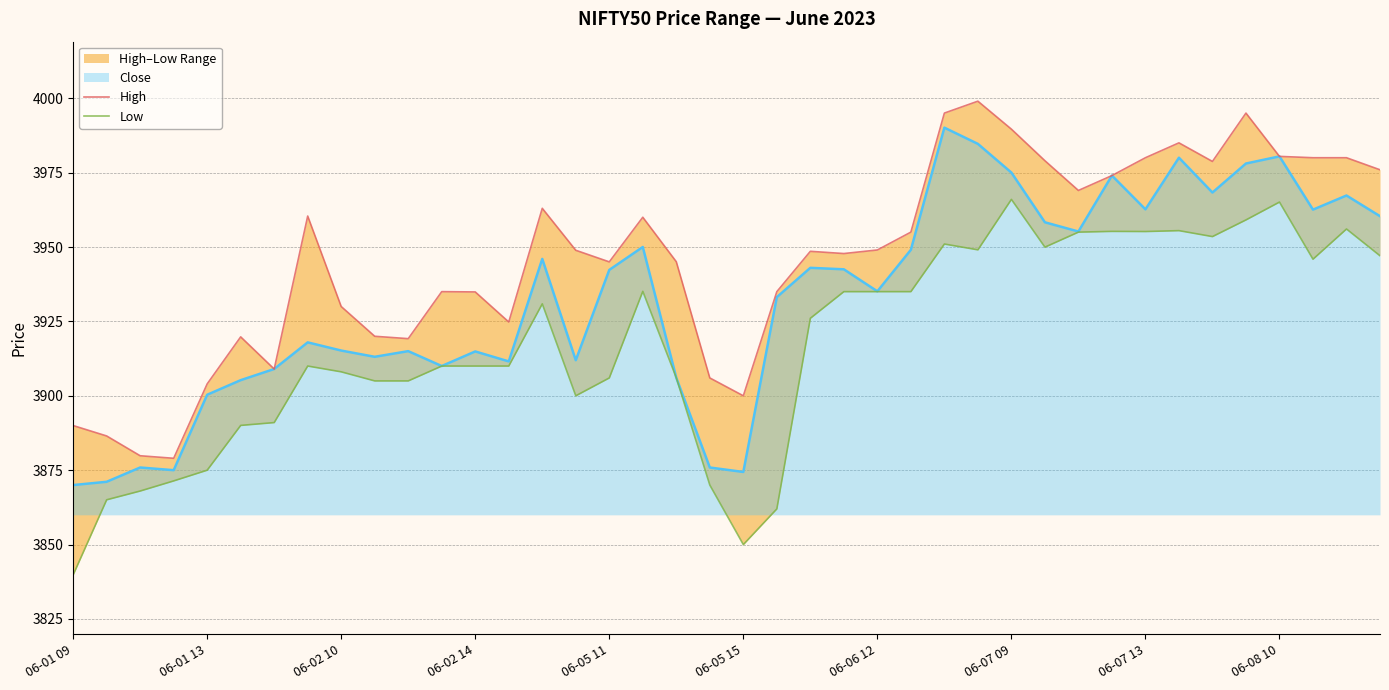

The value of Close at 06-02 14 is 5460.0. True or false?

False